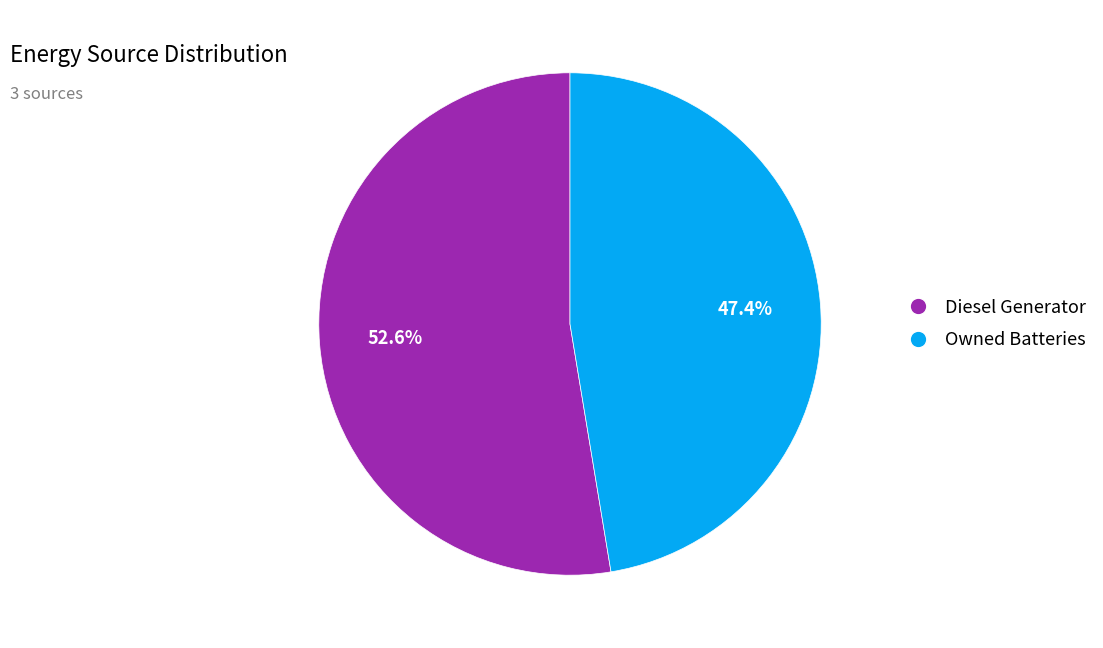

Is there a majority slice in this chart?

Yes